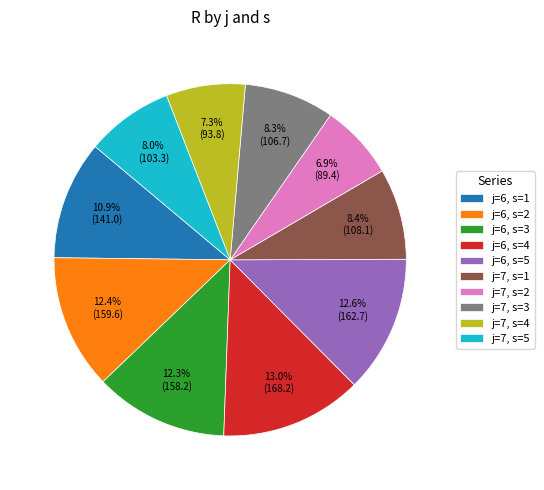

To the nearest percent, what portion does j=7, s=2 represent?

7%